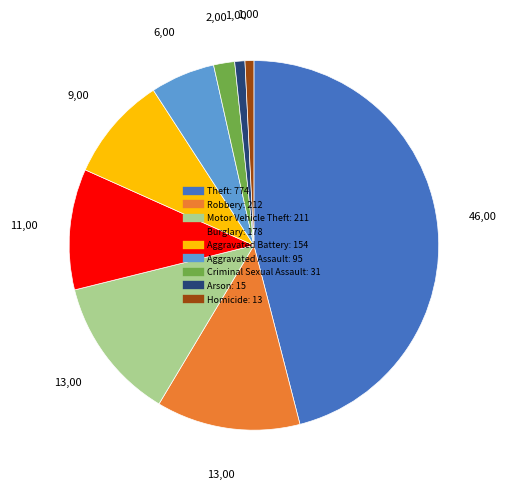

Approximately how many times larger is the value at Aggravated Assault compared to Aggravated Battery?

0.6